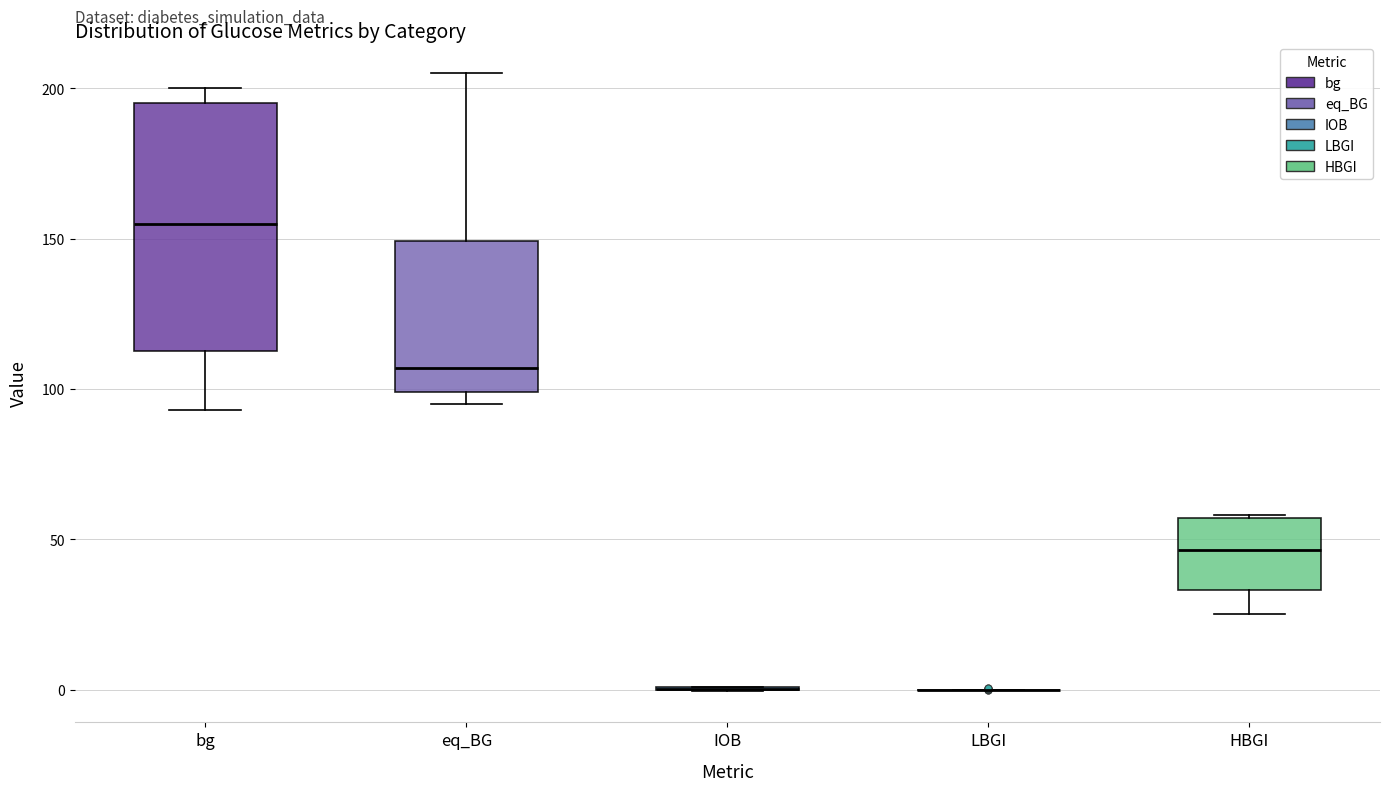

Where is the upper edge of the box for eq_BG on the y-axis? The values are not printed on the chart, so give them approximately, as read against the axis.

150